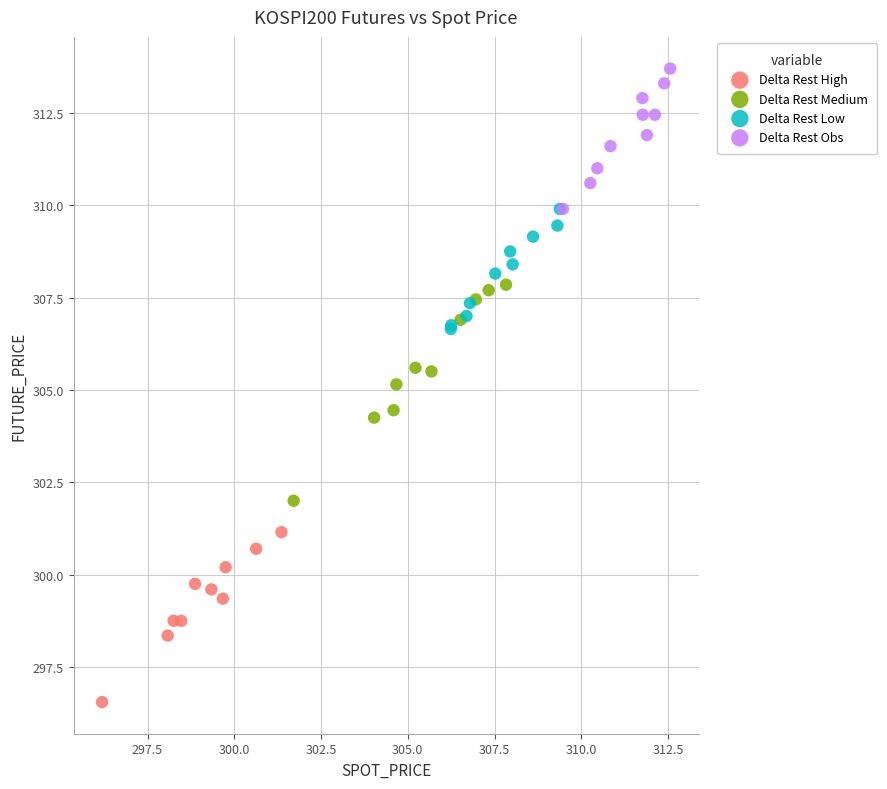

Which series reaches the maximum Y coordinate?

Delta Rest Obs